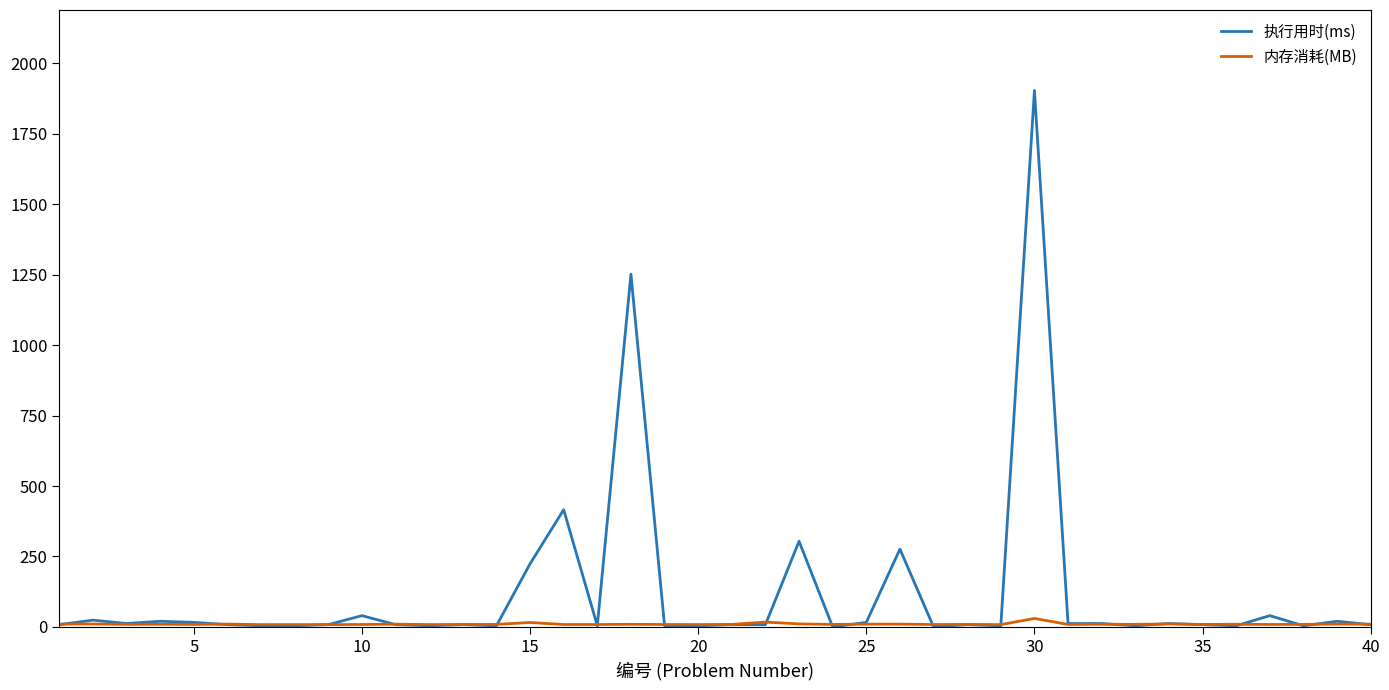

How many lines are shown in the chart?

2